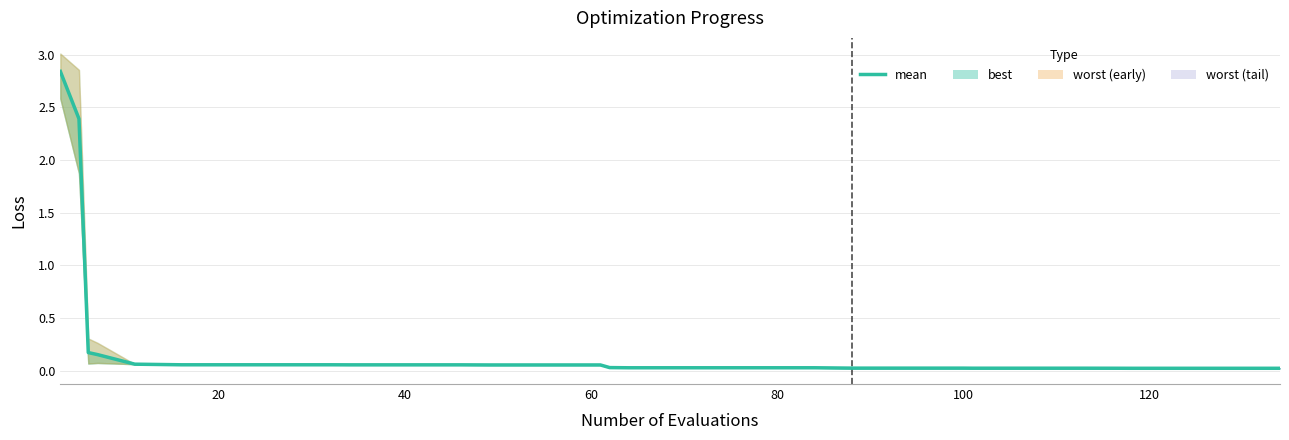

How many lines are shown in the chart?

1